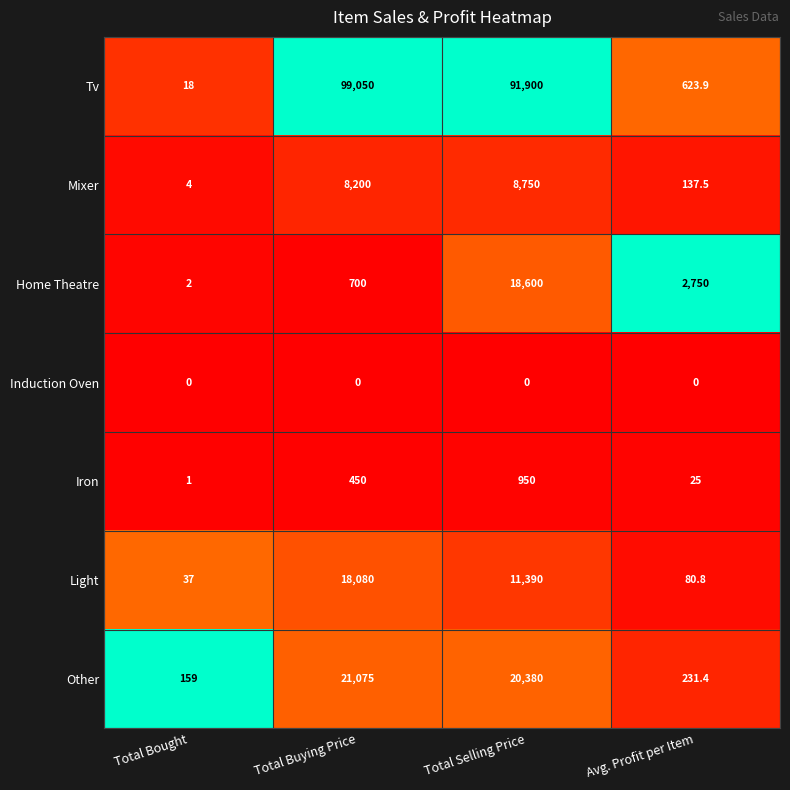

Which series has the widest spread of values?

Tv